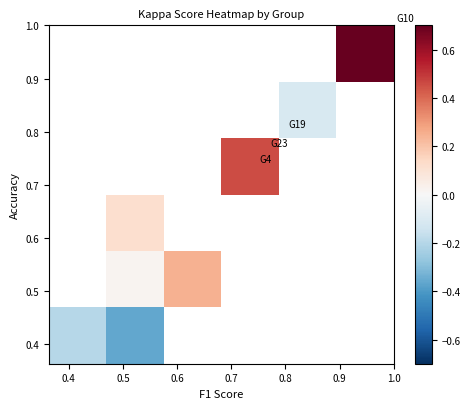

At how many categories does at least one series exceed 0?

4